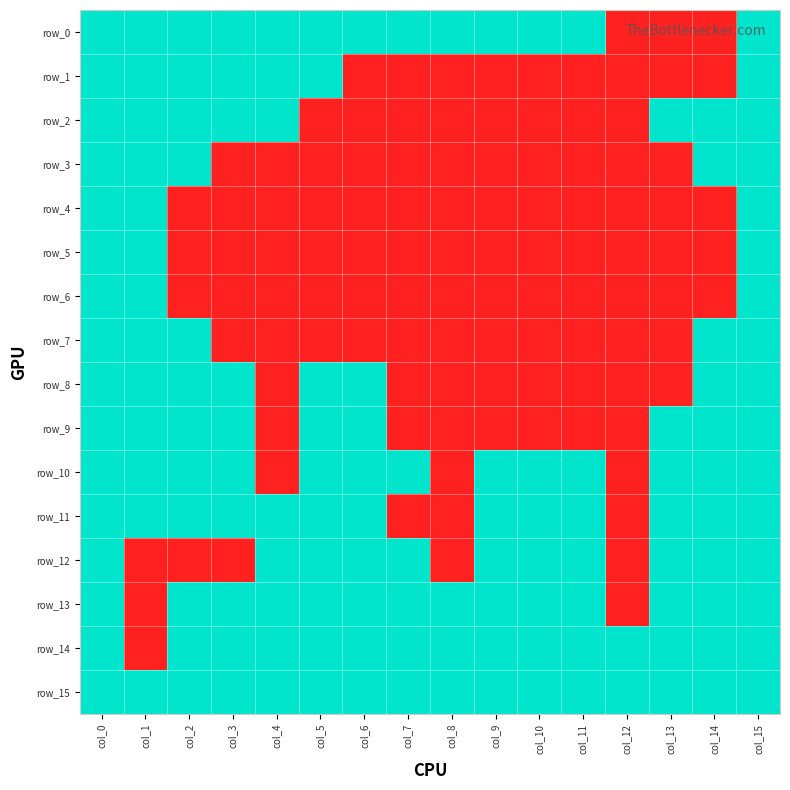

Which series has the largest total across all categories?

row_15